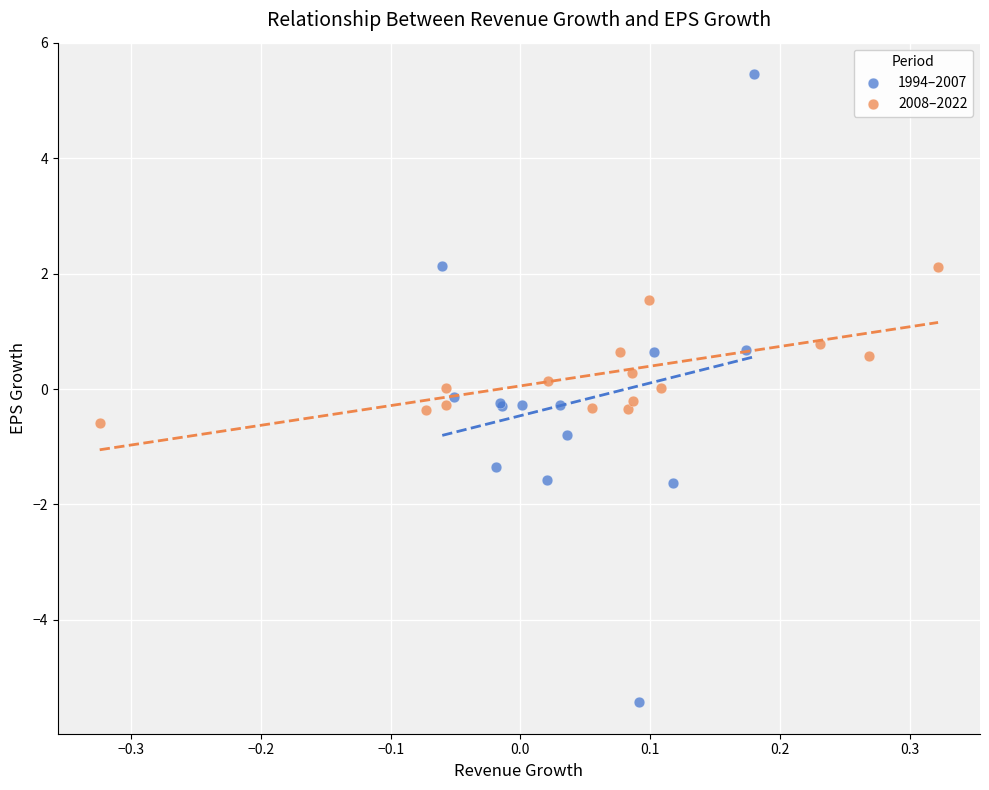

Which series reaches the maximum Y coordinate?

1994–2007